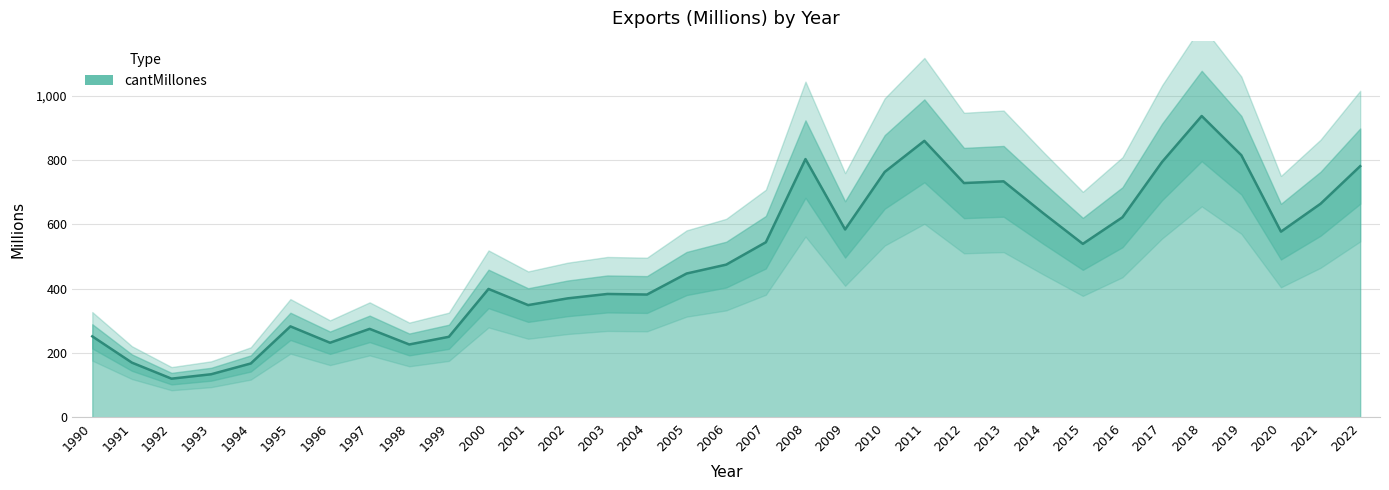

How many points are higher than both their immediate neighbors (excluding endpoints)?

8